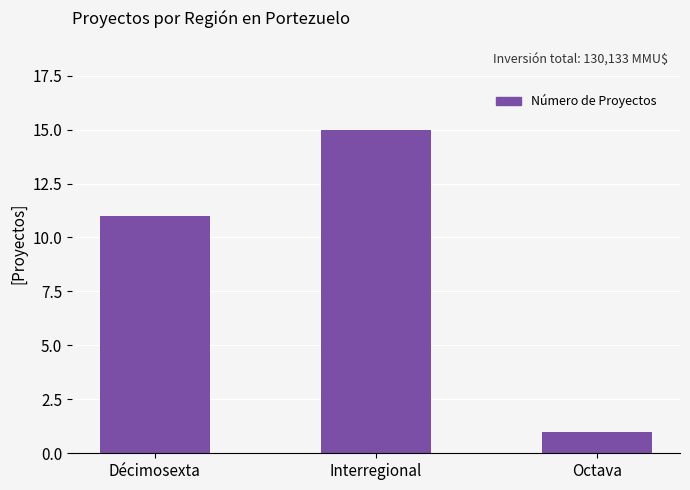

Reading left to right, transcribe all the data shown in this chart.

11	15	1